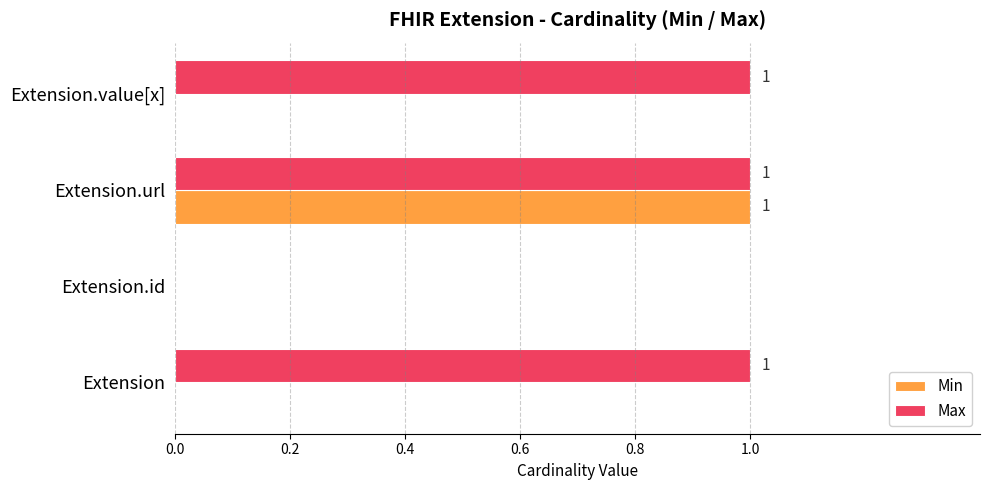

The value of Min at Extension.id is 0. True or false?

True